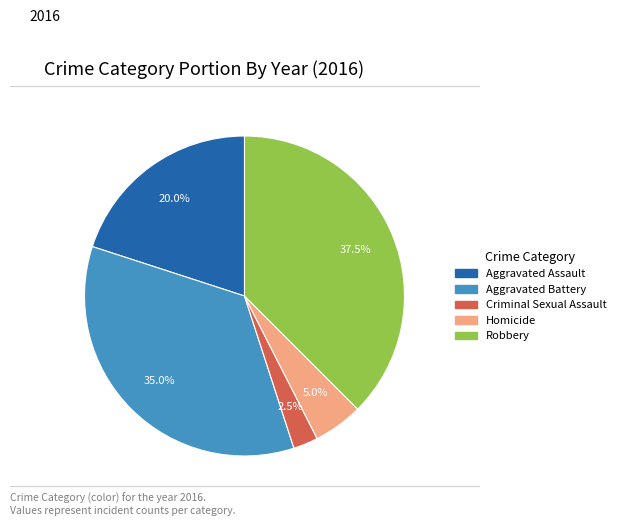

Approximately how many times larger is the value at Aggravated Assault compared to Aggravated Battery?

0.6